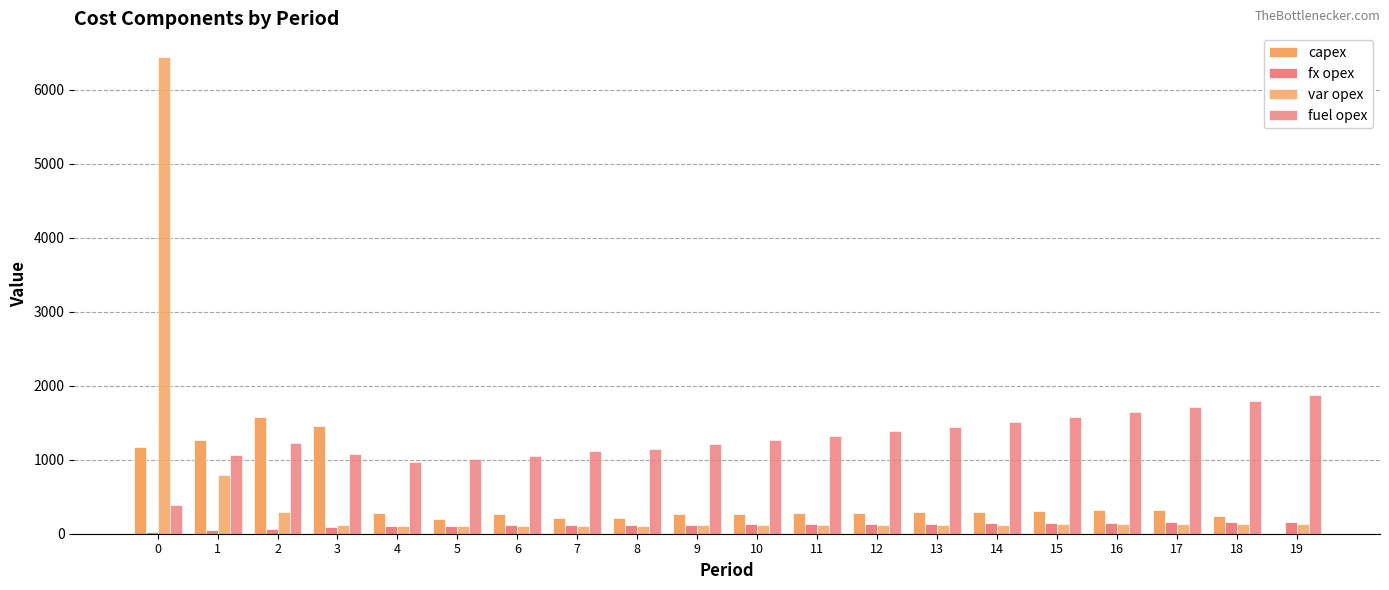

How many series are shown in this chart?

4